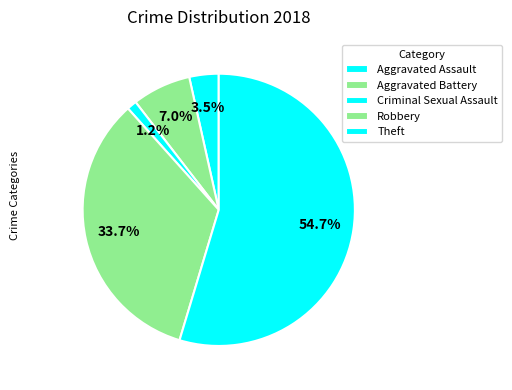

How many segments does this pie chart have?

5